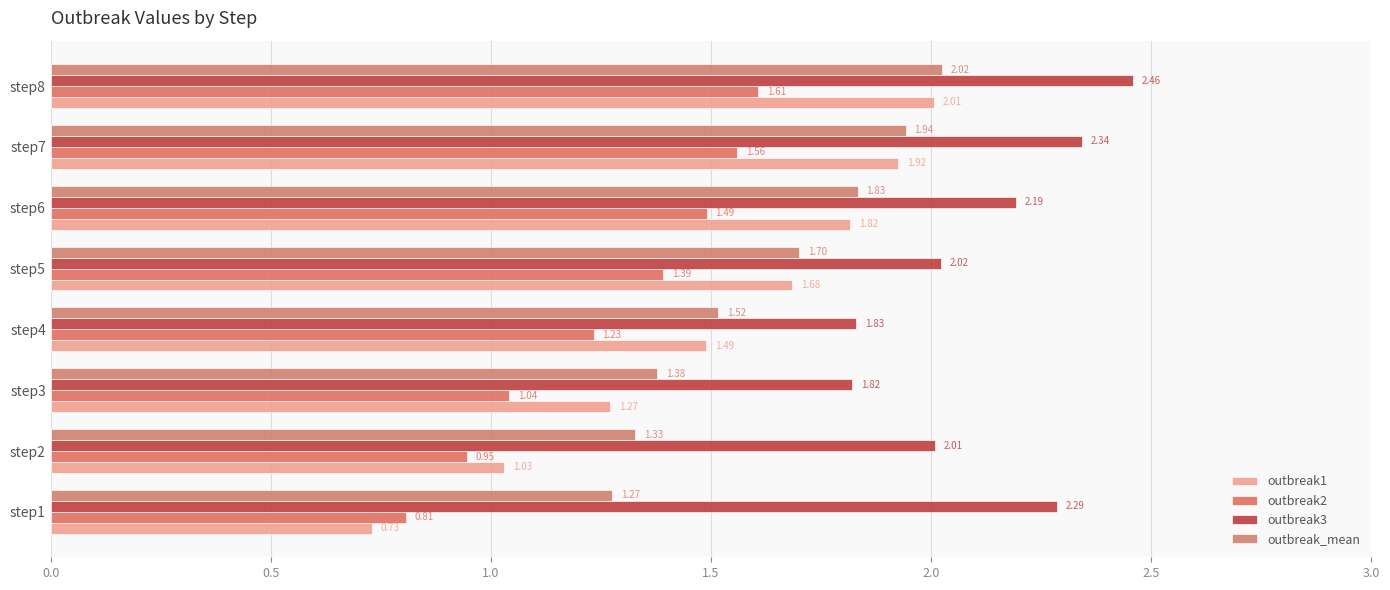

How many series are shown in this chart?

4